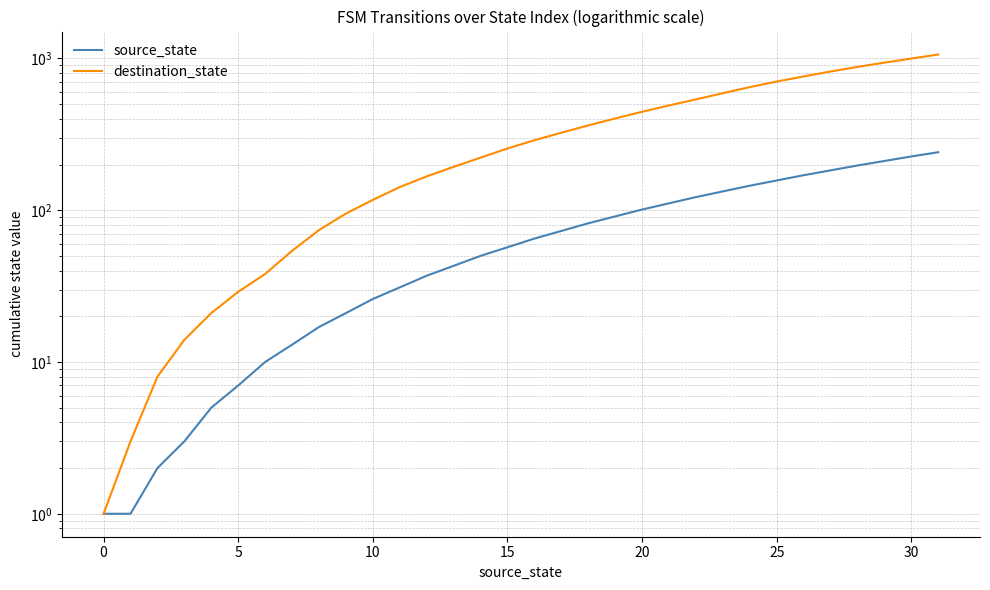

How many values in the destination_state series are below 289?

16